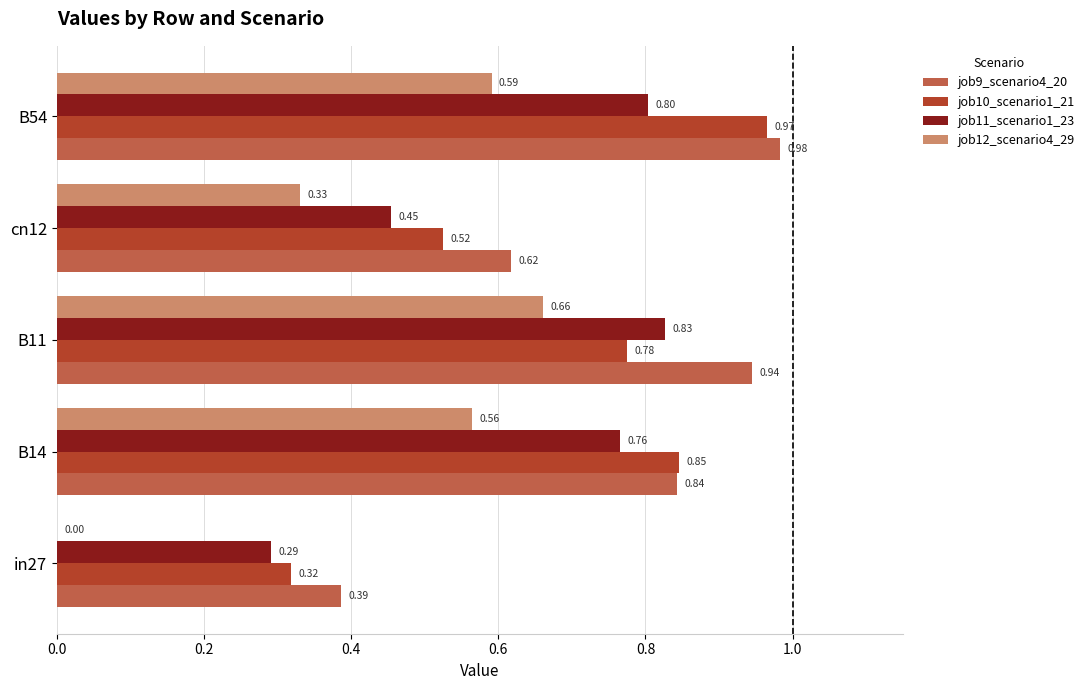

At which category is the sum across all series the highest?

B54